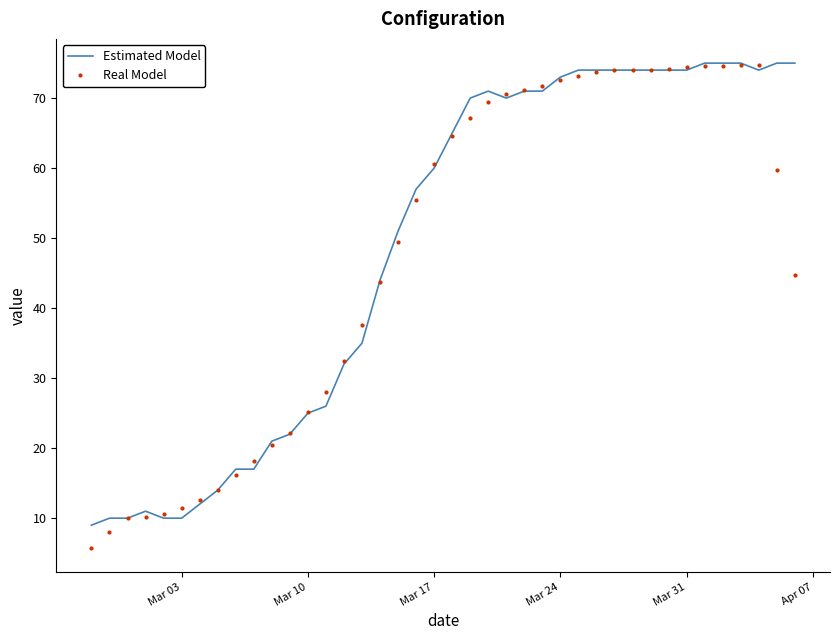

What is the maximum value shown in the chart?

75.0